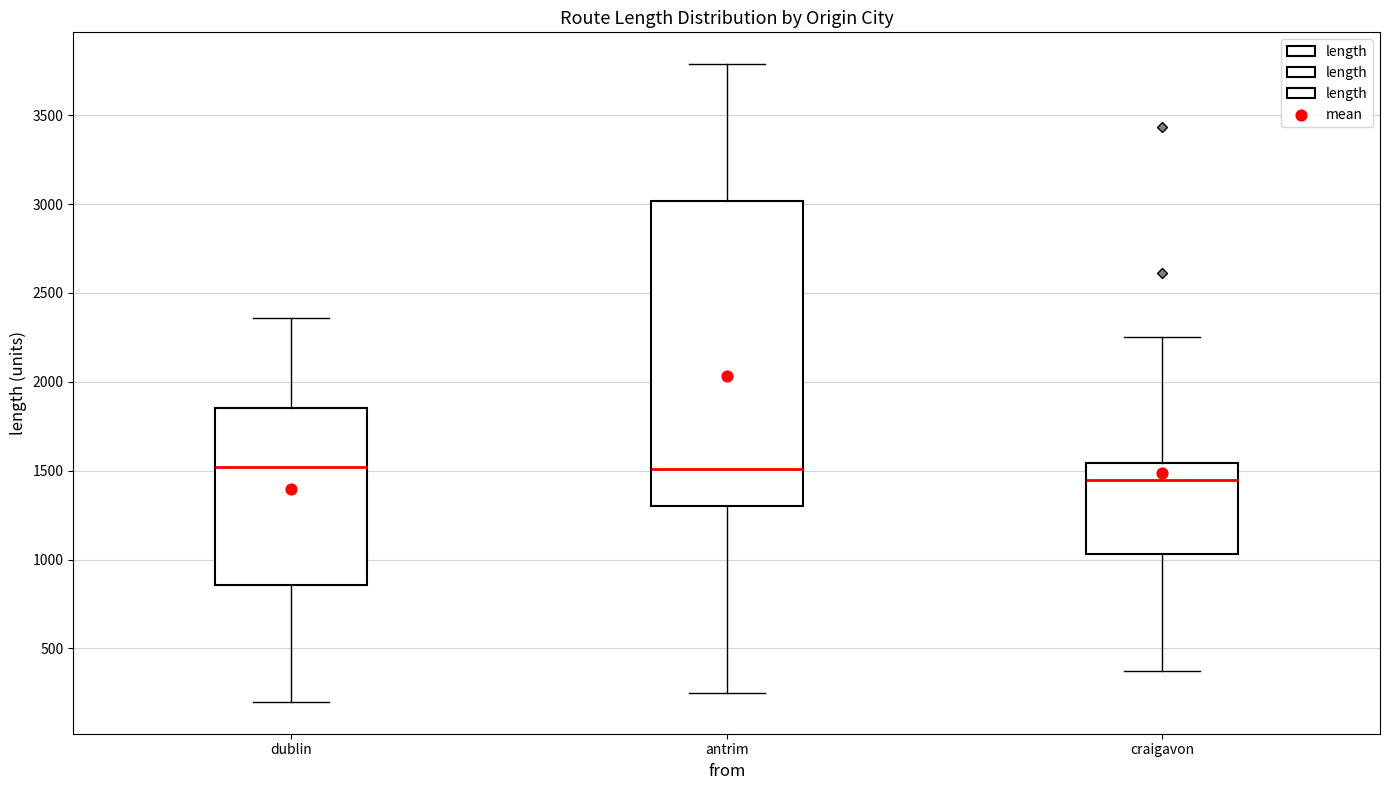

Reading left to right, read every box against the y-axis: the position of its median line, the range the box covers, and the ends of its whiskers. The values are not printed on the chart, so give them approximately, as read against the axis.

dublin: median 1500, box 850 to 1850, whiskers 200 to 2350
antrim: median 1500, box 1300 to 3000, whiskers 250 to 3800
craigavon: median 1450, box 1050 to 1550, whiskers 350 to 2250